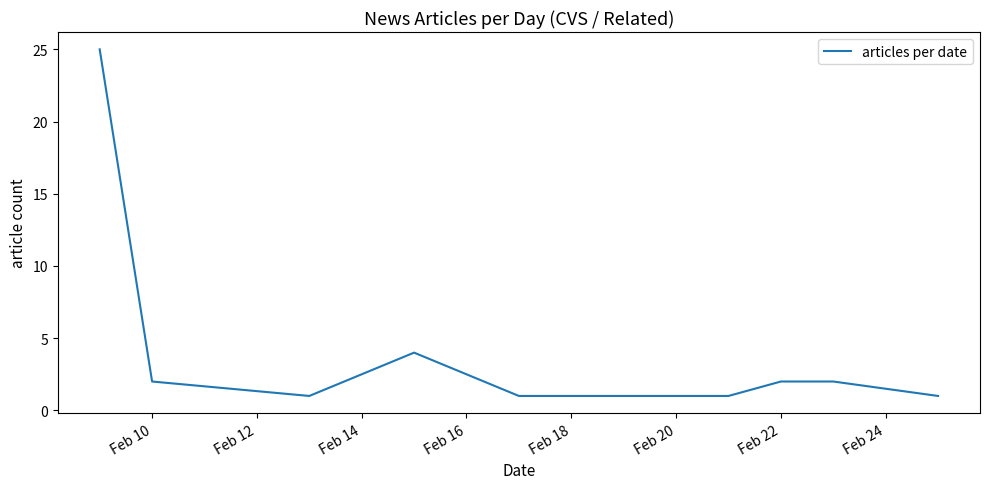

What is the difference between the maximum and minimum values?

24